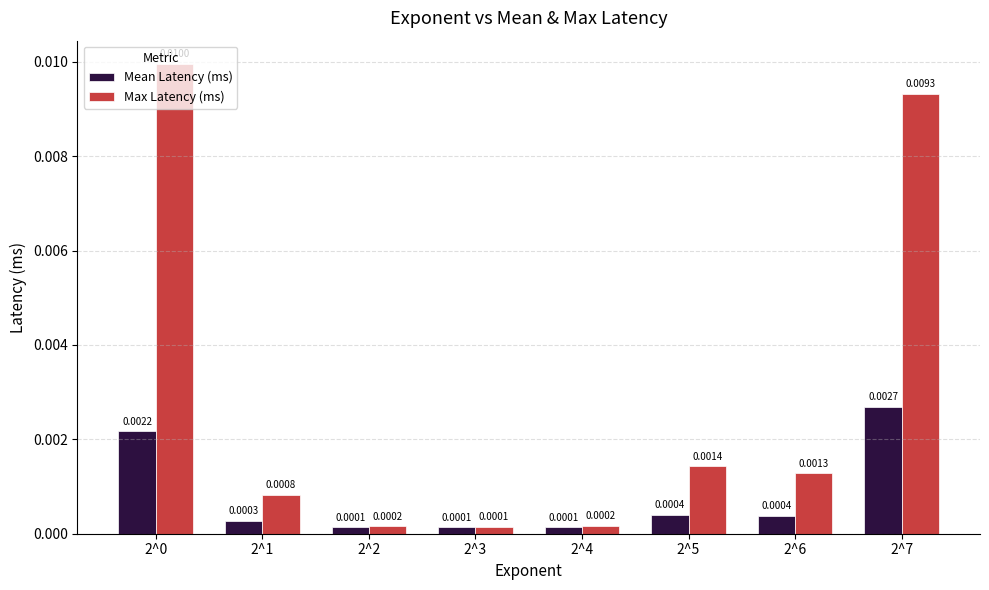

Rank the series by their average value, from lowest to highest.

Mean Latency (ms), Max Latency (ms)